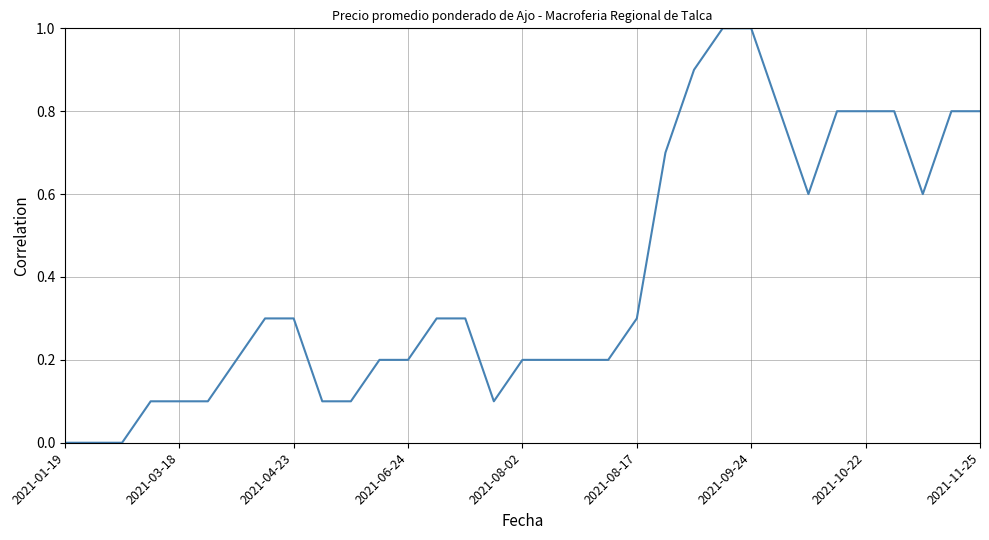

Count the number of categories in the chart.

33